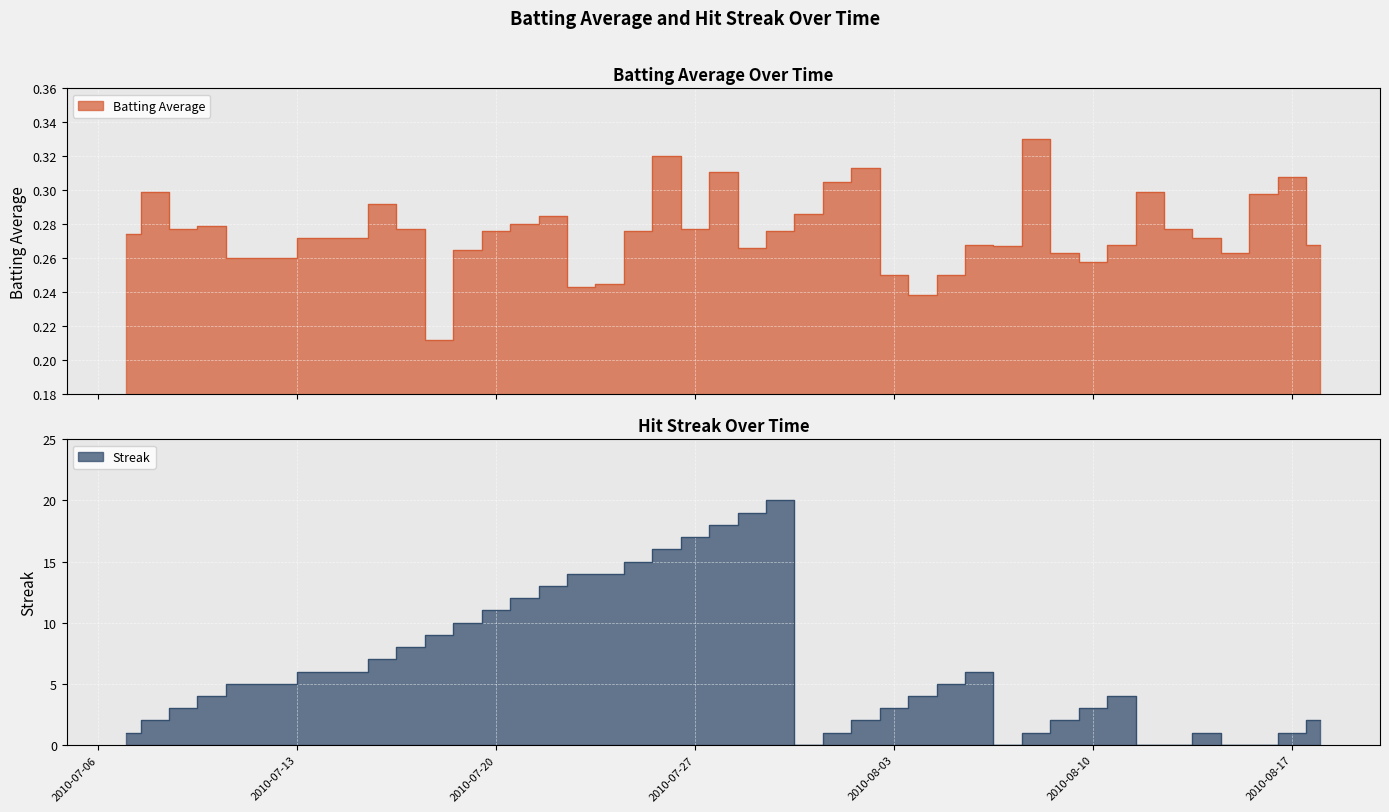

True or false: Batting Average and Streak cross at least once.

True